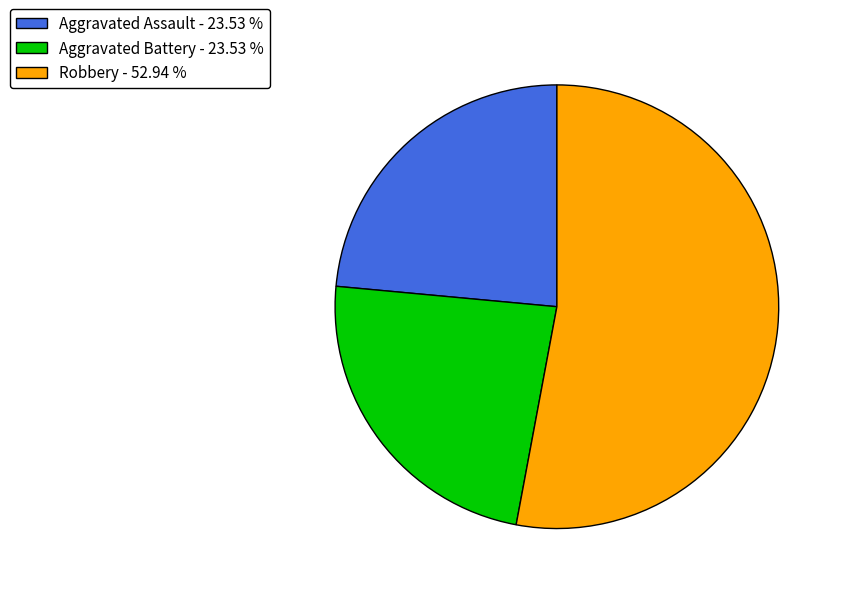

How many segments does this pie chart have?

3